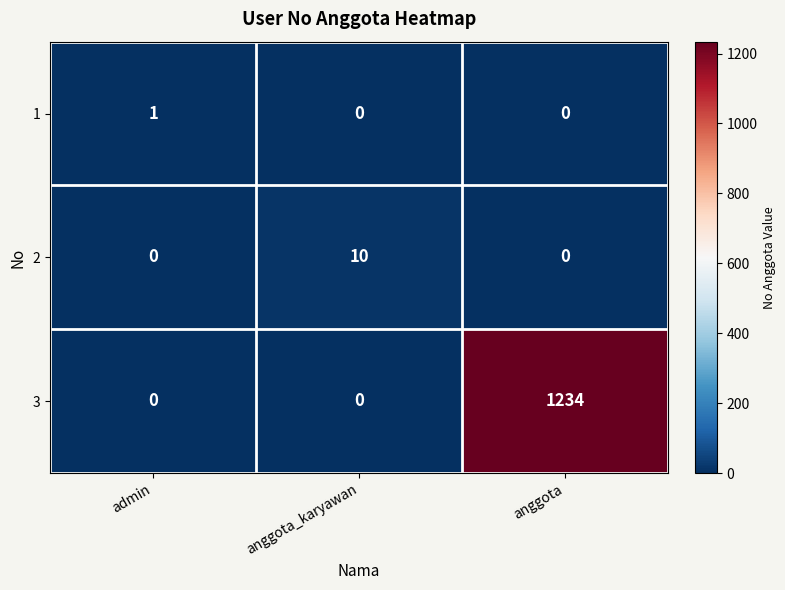

What is the maximum value for 2?

10